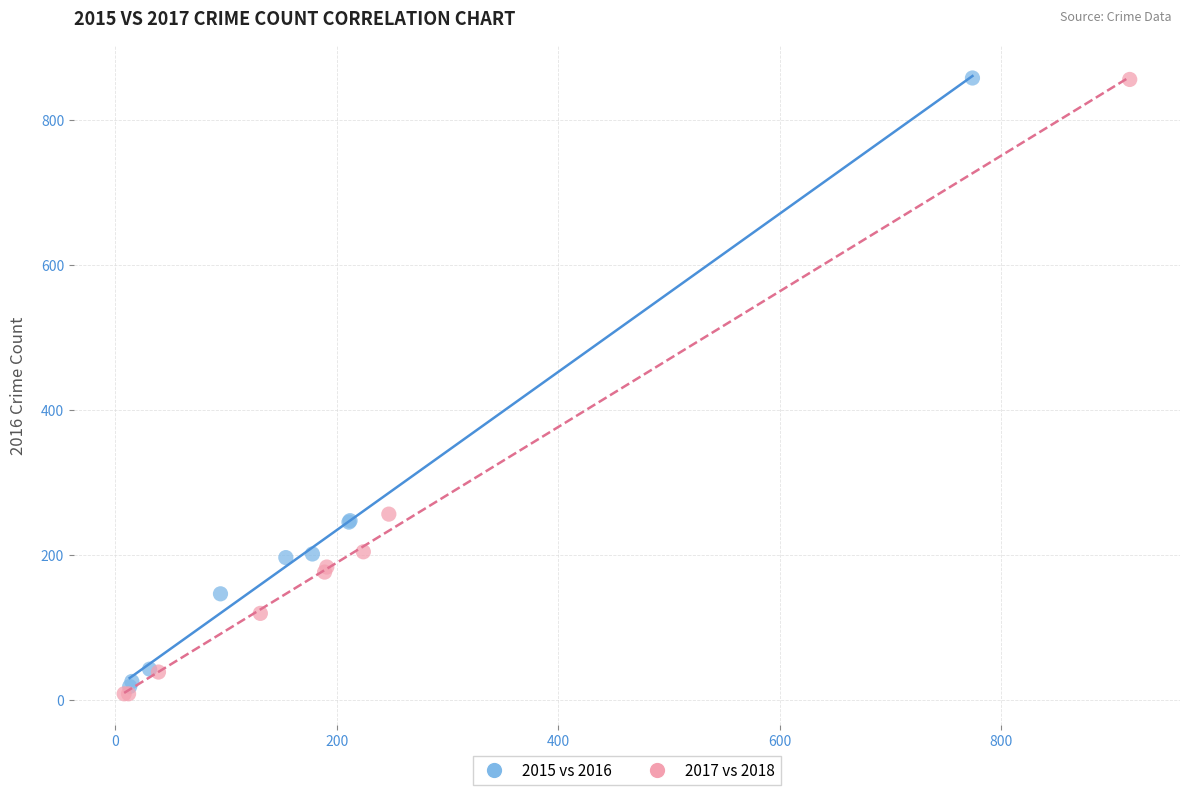

Which series has the largest Y range (max minus min)?

2017 vs 2018